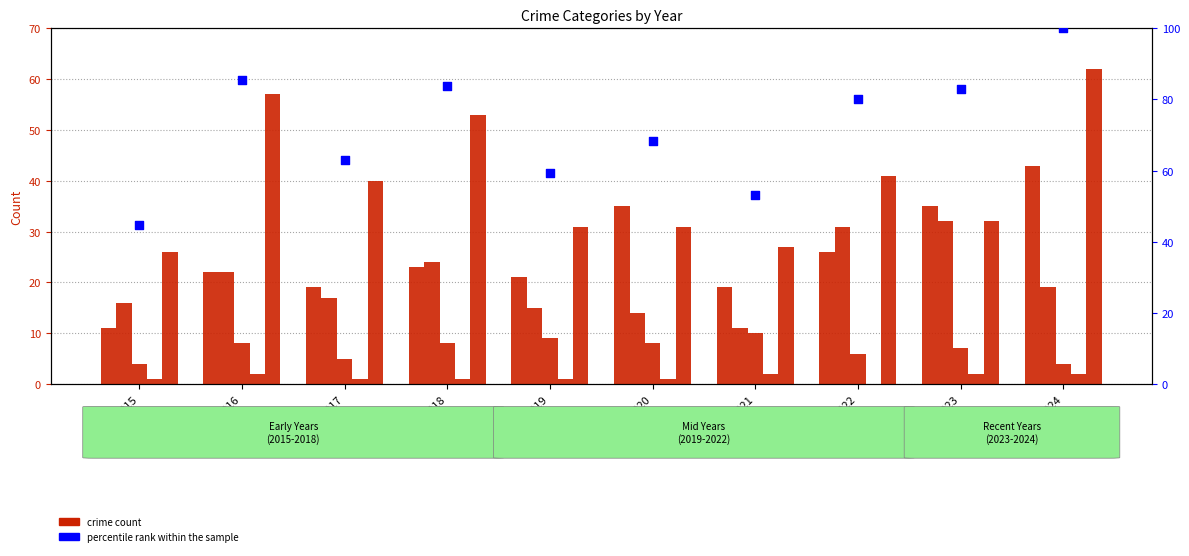

At how many categories does at least one series exceed 81?

4